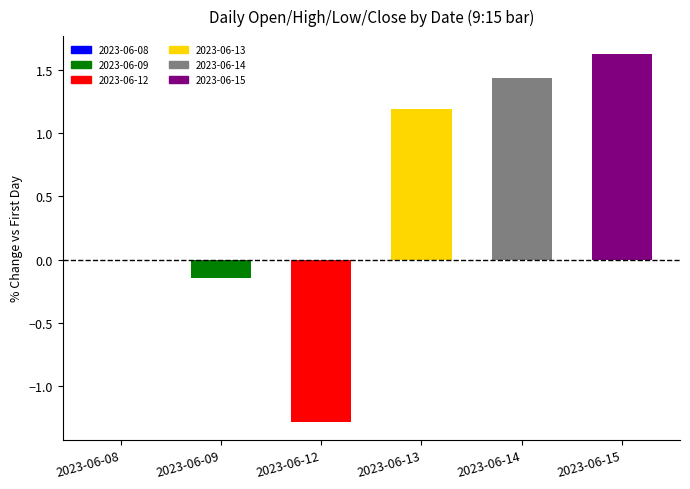

Count the number of values greater than 1.

3